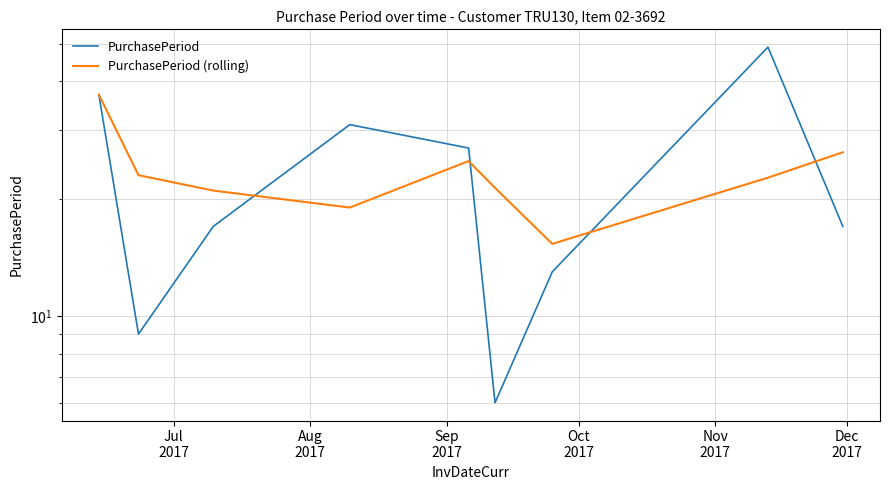

How many interior local valleys does the PurchasePeriod series have?

2